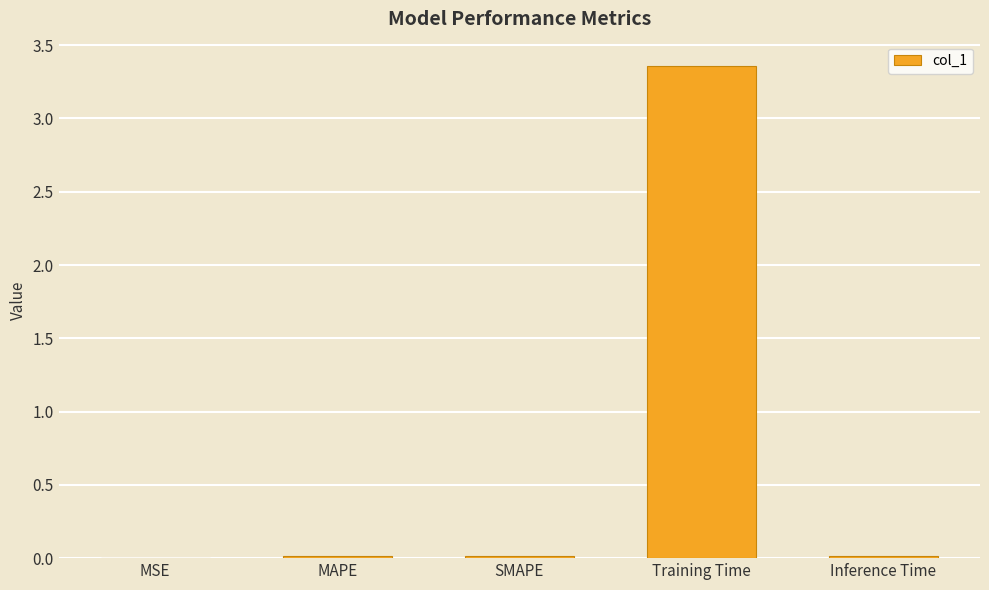

Are the bars horizontal?

No